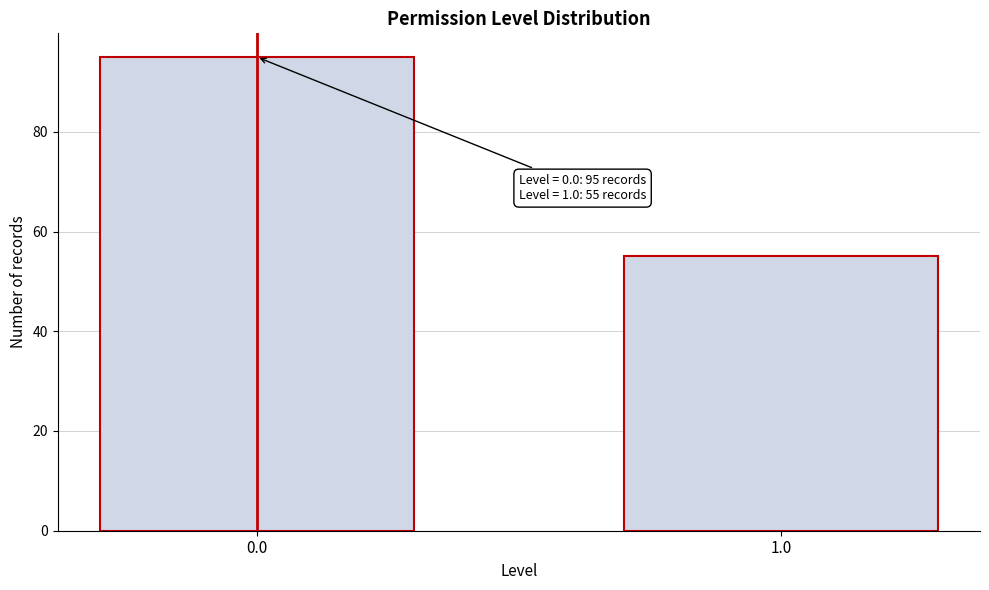

Reading left to right, list all the values displayed in this chart.

0.0=95	1.0=55